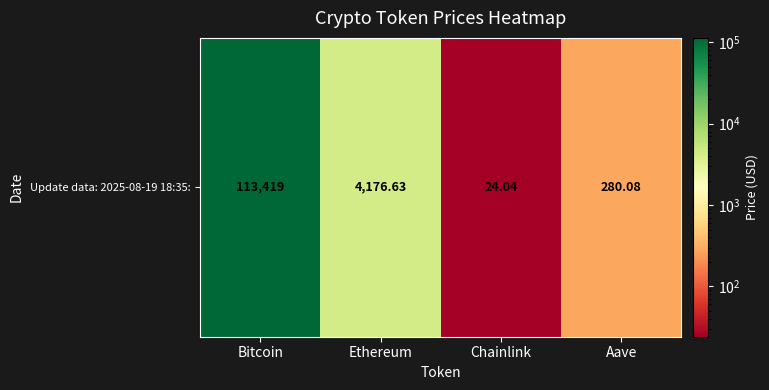

What is the difference between the values at Bitcoin and Ethereum?

109242.4